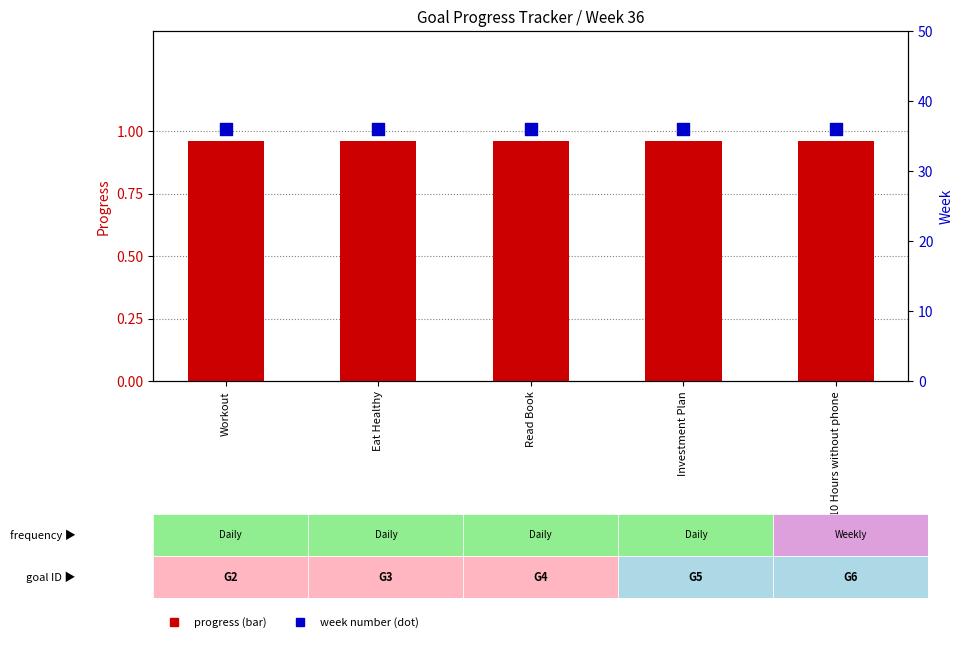

Which series contains the lowest Y value?

Progress